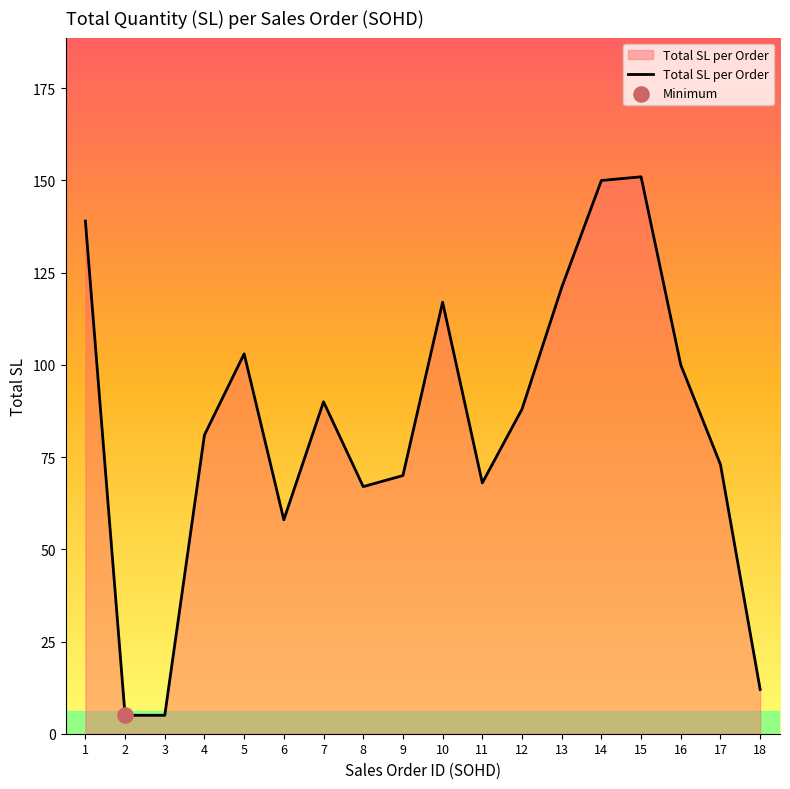

What is the ratio of the value at 4 to the value at 9?

1.2